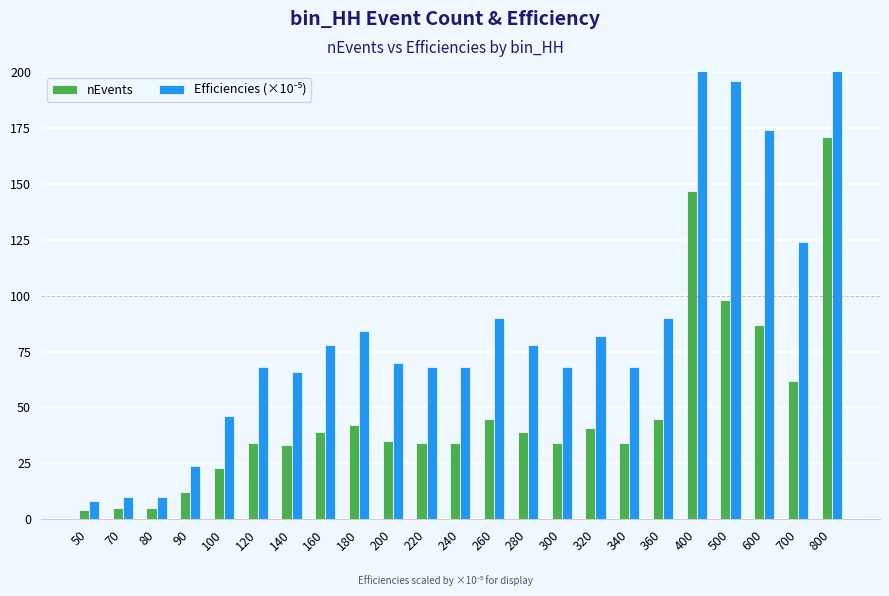

List the series in order of their overall mean, highest first.

Efficiencies (×10⁻⁵), nEvents